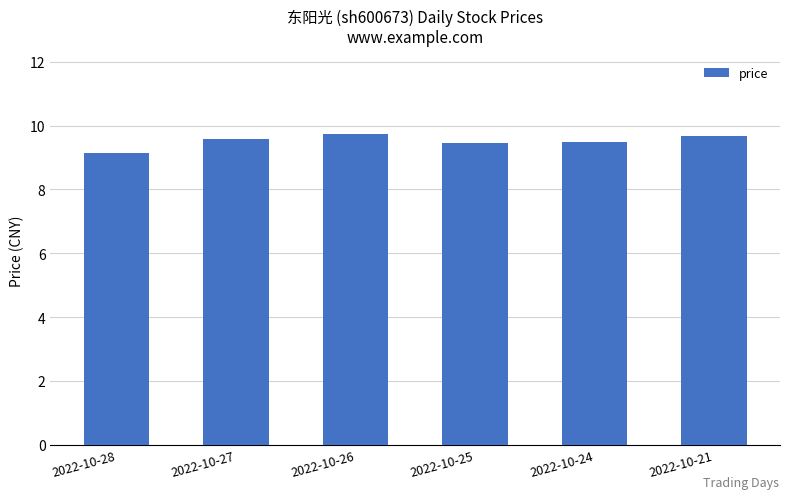

The value at 2022-10-24 is 6.2. True or false?

False